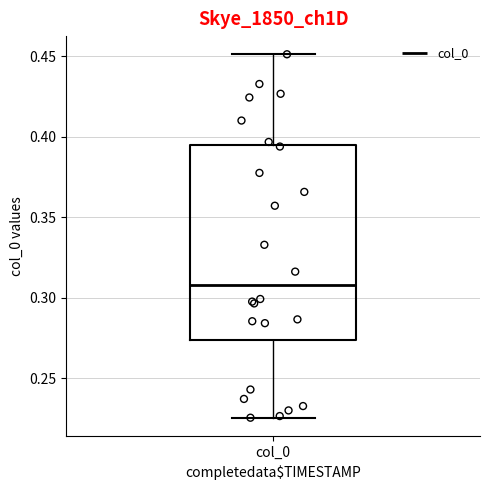

Transcribe this box plot: give where the median line is, the range the box spans, and where the two whiskers end, as read against the y-axis. The values are not printed on the chart, so give them approximately, as read against the axis.

median 0.310, box 0.275 to 0.395, whiskers 0.225 to 0.450